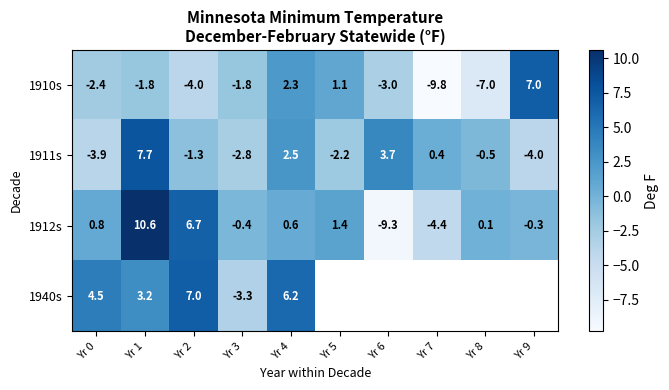

What is the highest value of the 1912s series?

10.6